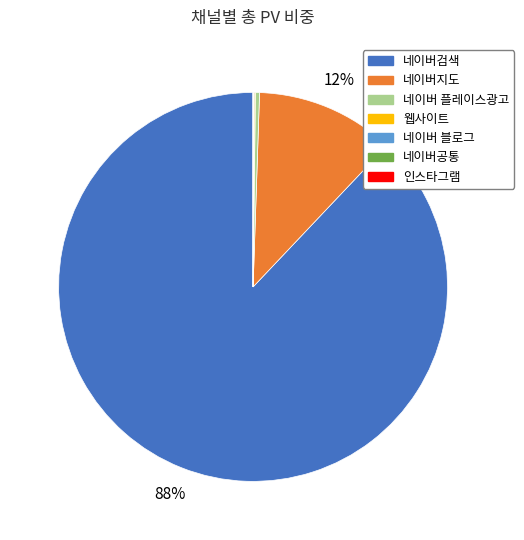

To the nearest percent, what is the difference between the largest and smallest slice percentages?

88%